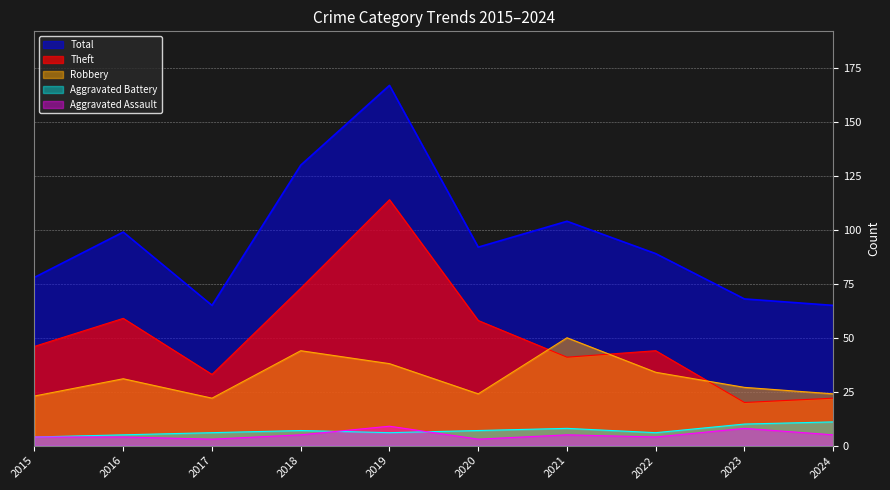

What is the total value across all series at 2015?

155